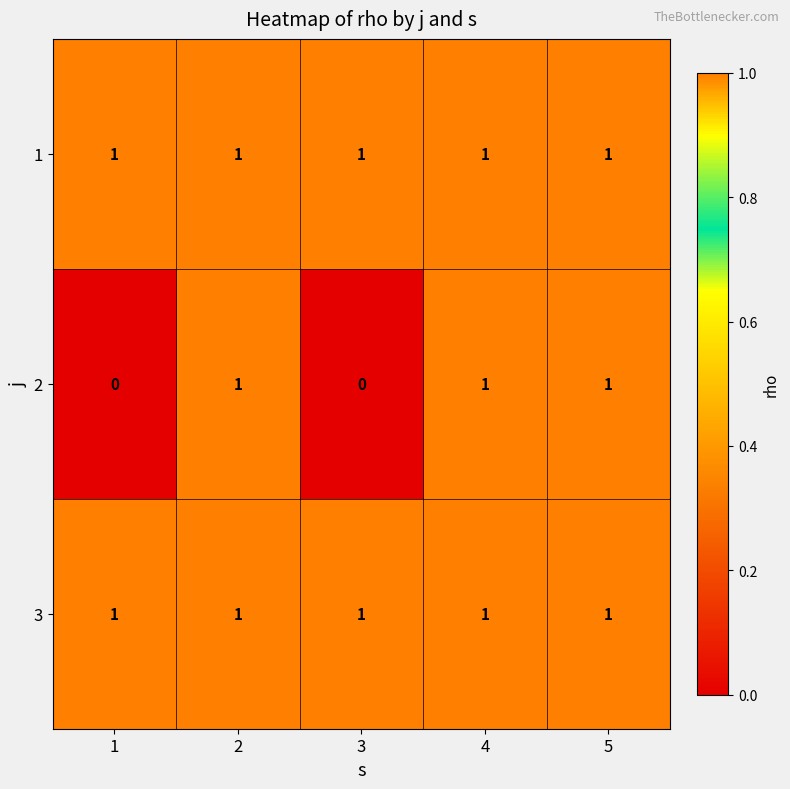

What is the total value across all series at 4?

3